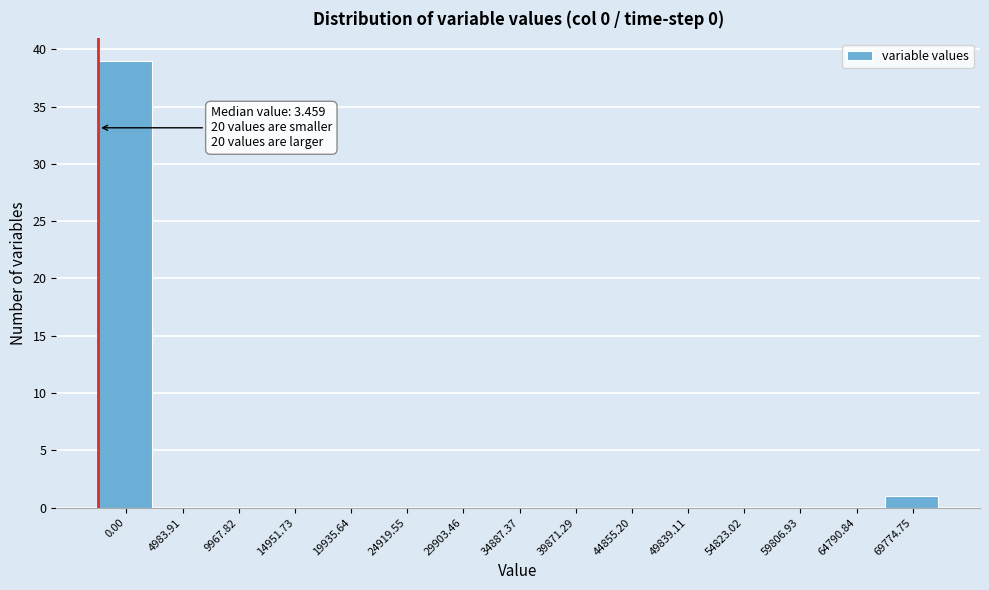

Reading left to right, transcribe all the data shown in this chart.

0.00=39	4983.91=0	9967.82=0	14951.73=0	19935.64=0	24919.55=0	29903.46=0	34887.37=0	39871.29=0	44855.20=0	49839.11=0	54823.02=0	59806.93=0	64790.84=0	69774.75=1